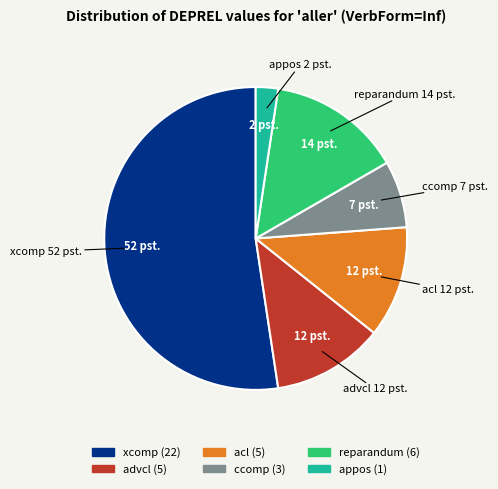

Which category has the biggest portion of the pie?

xcomp